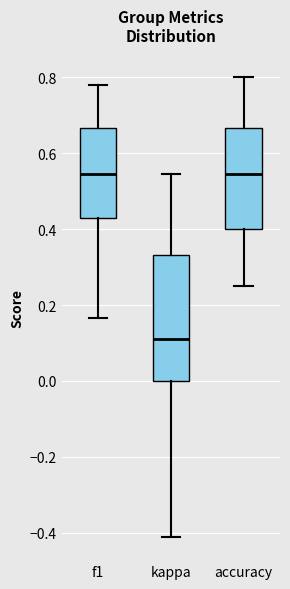

Which box has the lowest median line?

kappa